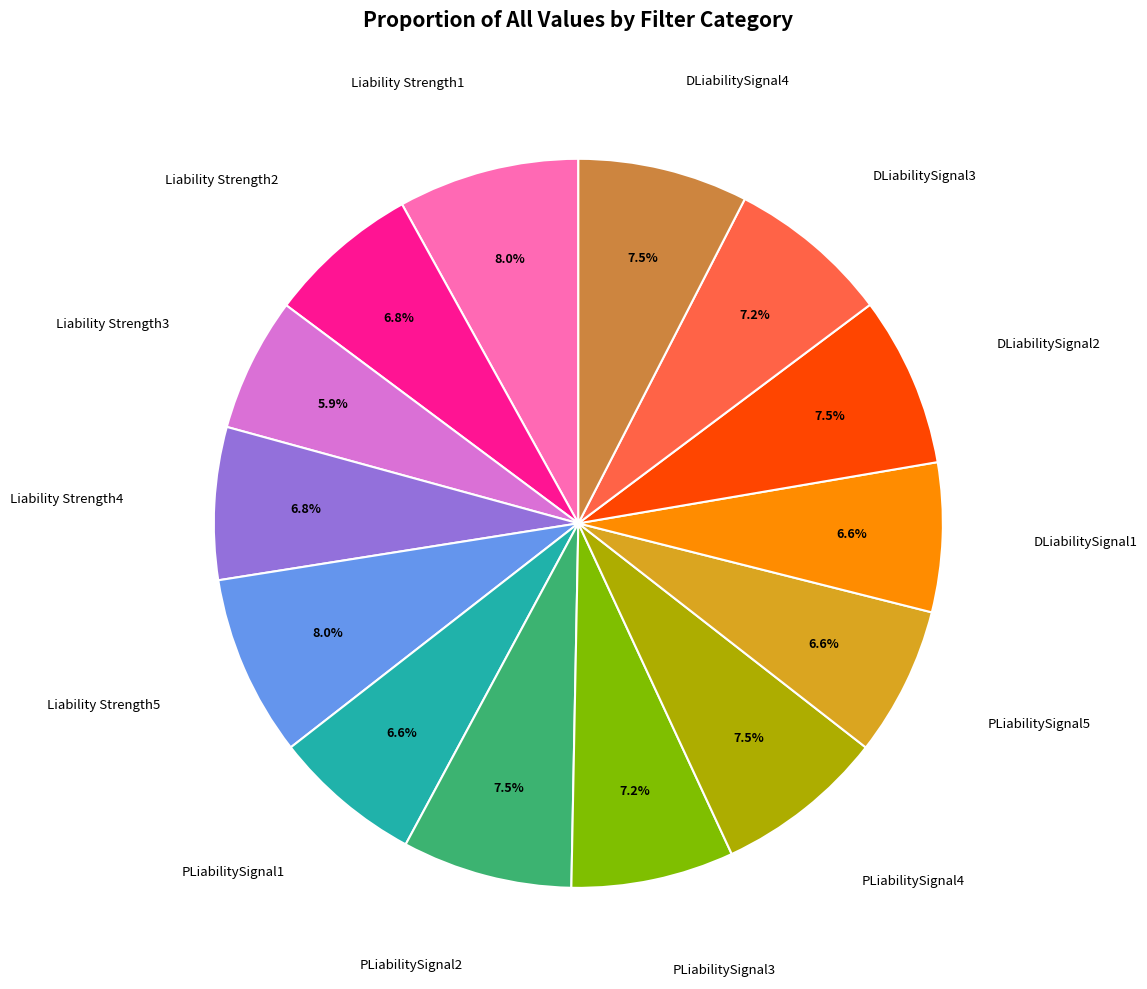

How many segments does this pie chart have?

14